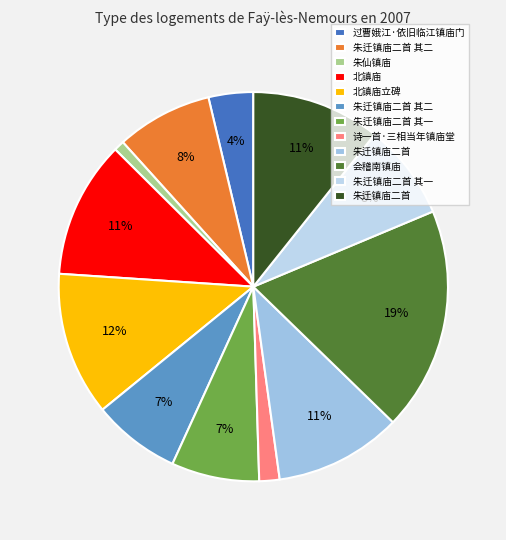

Rank the categories by value from lowest to highest.

朱仙镇庙, 诗一首·三相当年镇庙堂, 过曹娥江·依旧临江镇庙门, 朱迁镇庙二首 其一, 朱迁镇庙二首 其二, 朱迁镇庙二首 其一, 朱迁镇庙二首 其二, 朱迁镇庙二首, 朱迁镇庙二首, 北镇庙, 北镇庙立碑, 会稽南镇庙